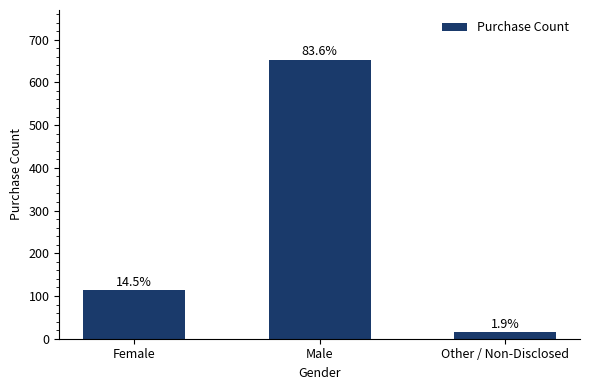

List the labels in order of value, smallest first.

Other / Non-Disclosed, Female, Male